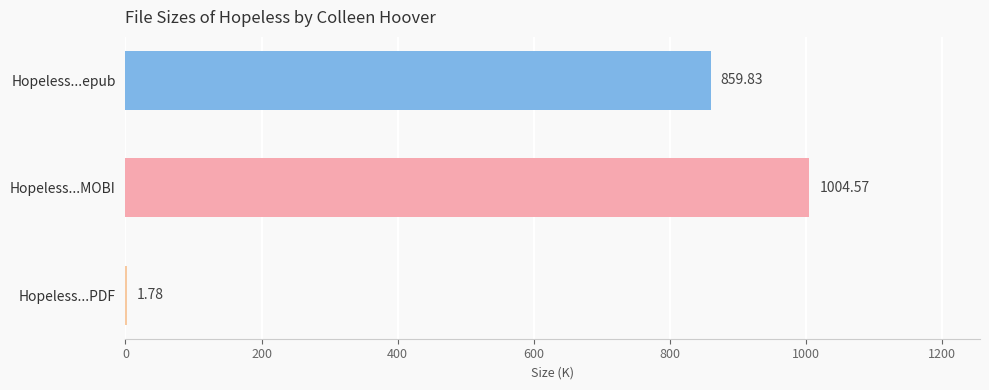

Where is the data nearest to the value 503?

Hopeless...epub